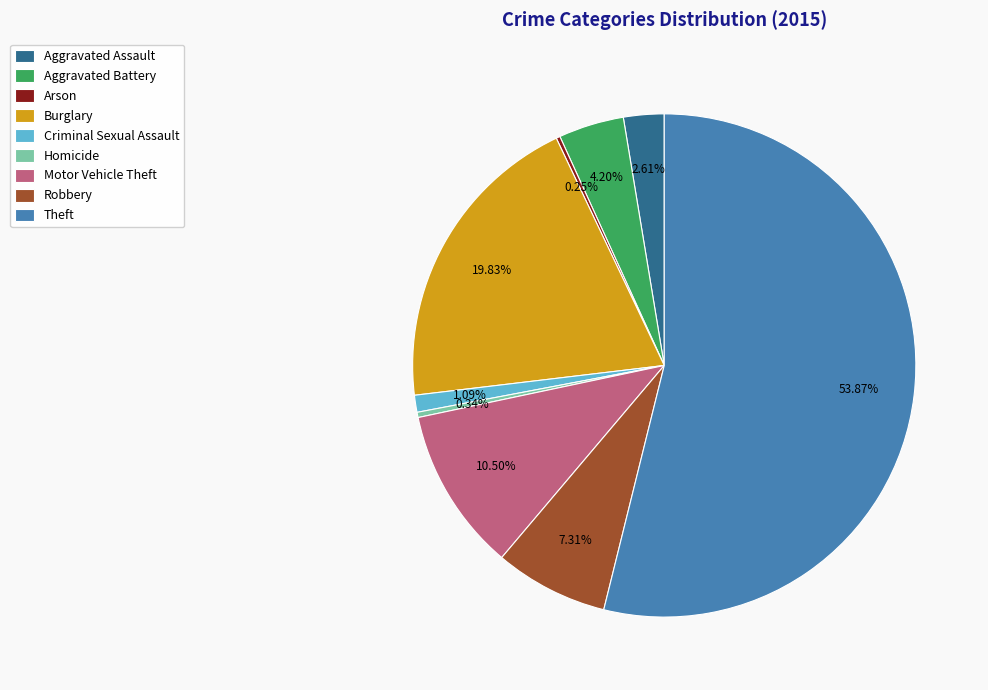

Is there any slice that represents more than half of the pie?

Yes